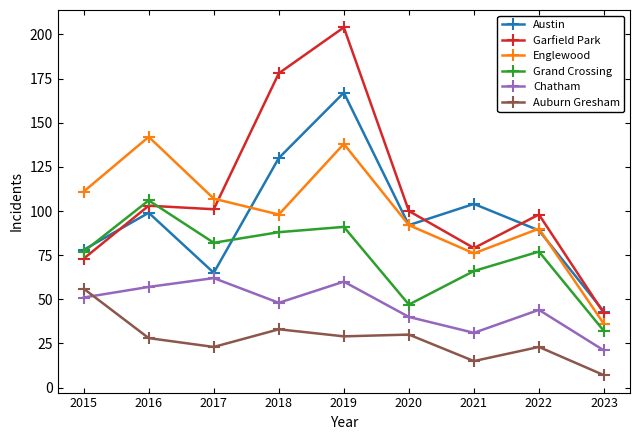

Reading left to right, what are all the values shown in this chart?

Austin: 78	99	65	130	167	92	104	89	43
Garfield Park: 73	103	101	178	204	100	79	98	42
Englewood: 111	142	107	98	138	92	76	90	36
Grand Crossing: 77	106	82	88	91	47	66	77	32
Chatham: 51	57	62	48	60	40	31	44	21
Auburn Gresham: 56	28	23	33	29	30	15	23	7